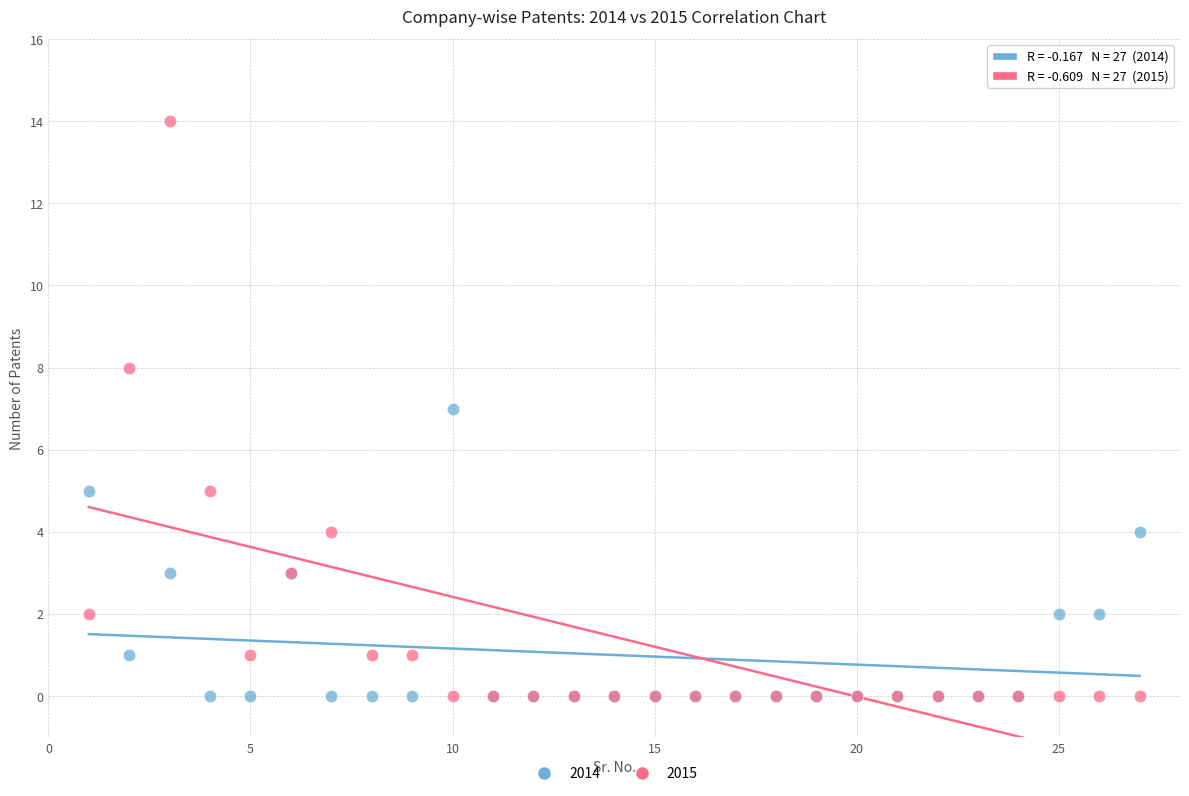

Which series reaches the maximum Y coordinate?

2015